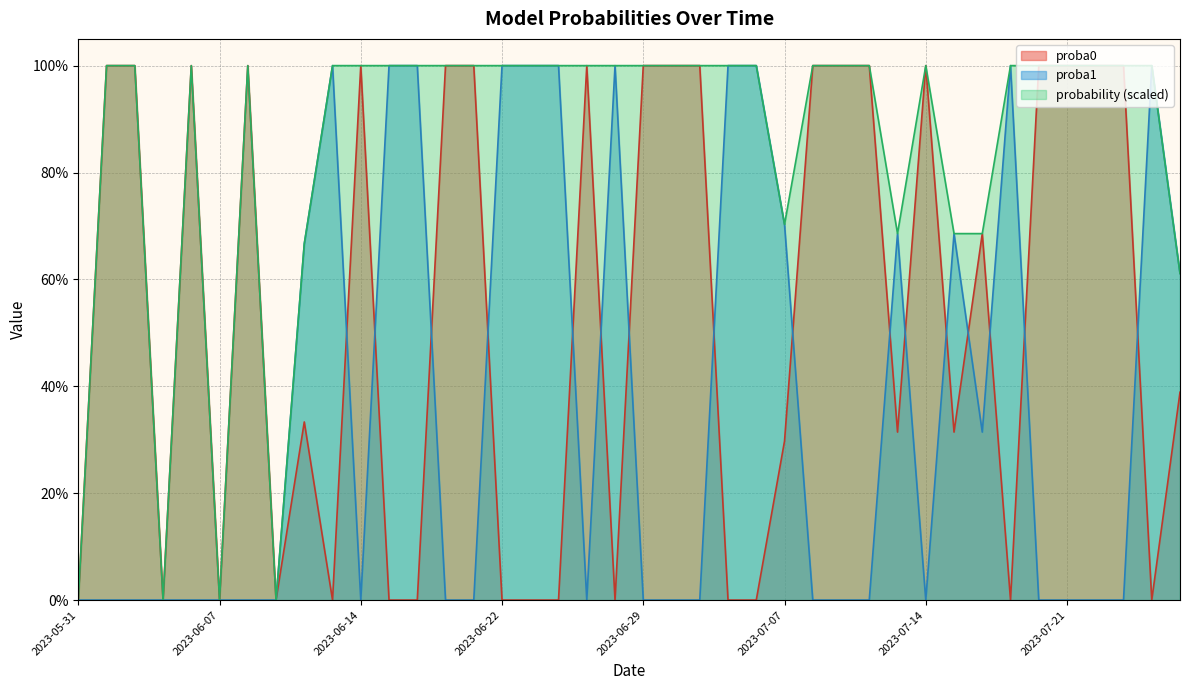

Which category has the lowest value in the probability series?

2023-05-31